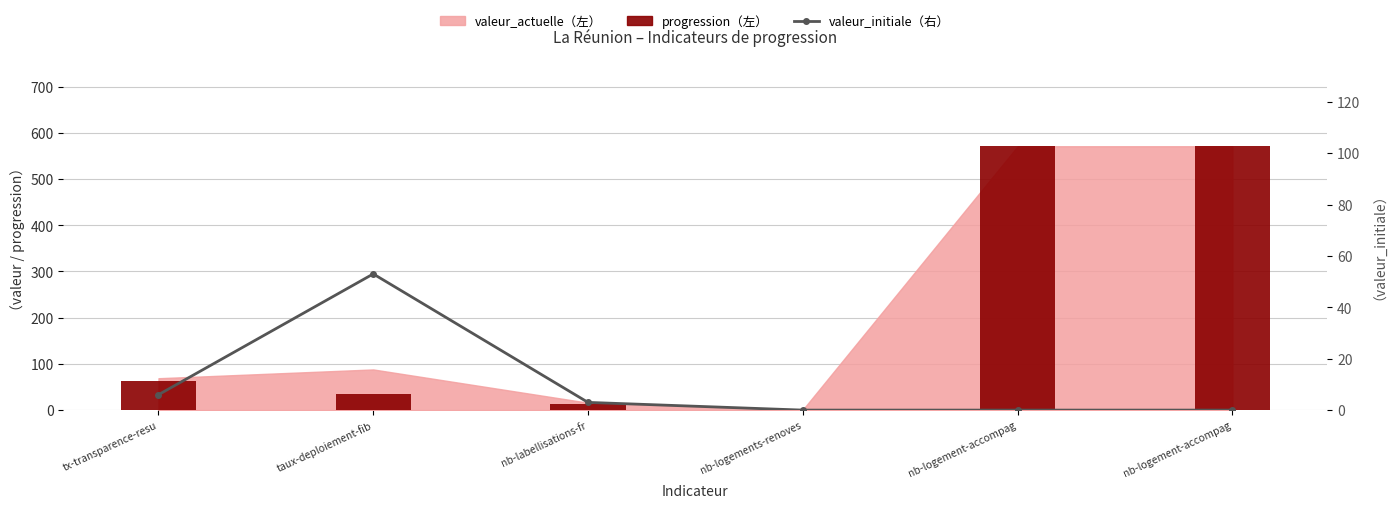

Is the value of valeur_initiale at nb-labellisations-fr greater than the value of progression at taux-deploiement-fib?

No